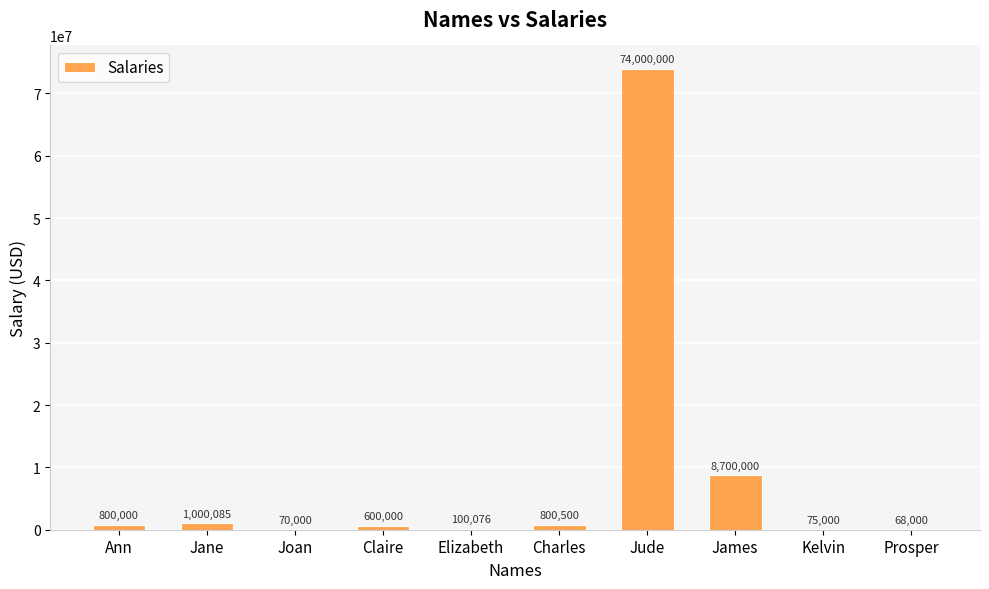

What is the ratio of the value at Ann to the value at Joan?

11.4